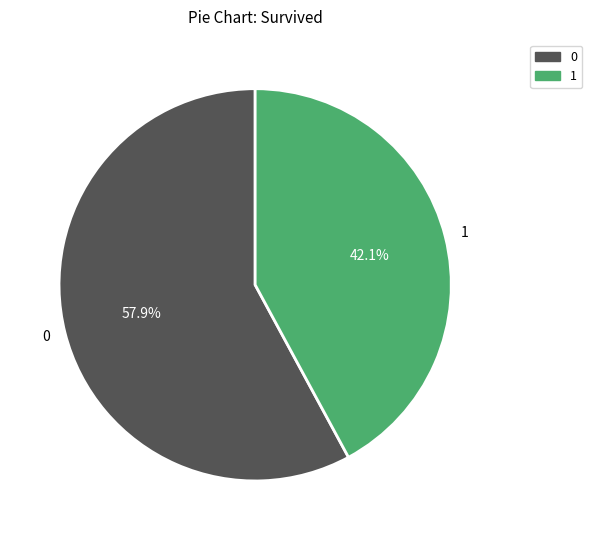

Is there a majority slice in this chart?

Yes